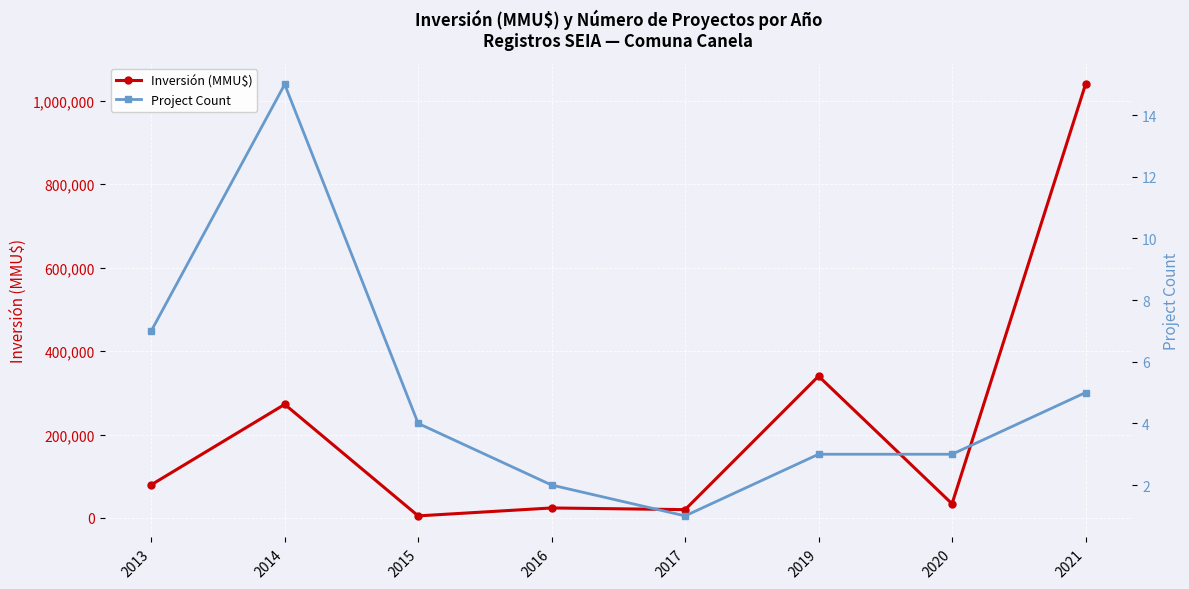

Which series changed the most between 2016 and 2017?

Inversión (MMU$)